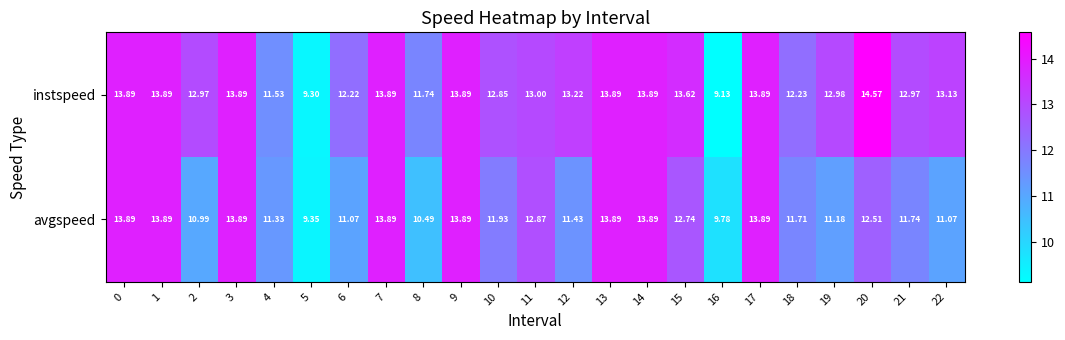

List the series in order of their peak value, highest first.

instspeed, avgspeed